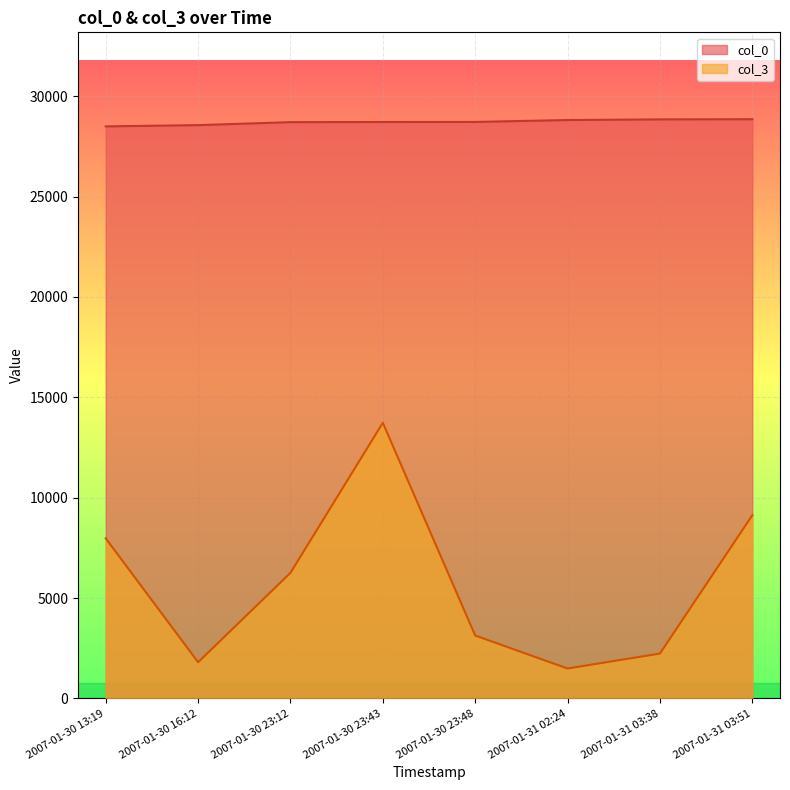

Is it true that col_0 equals 28704 at 2007-01-30 23:12?

True